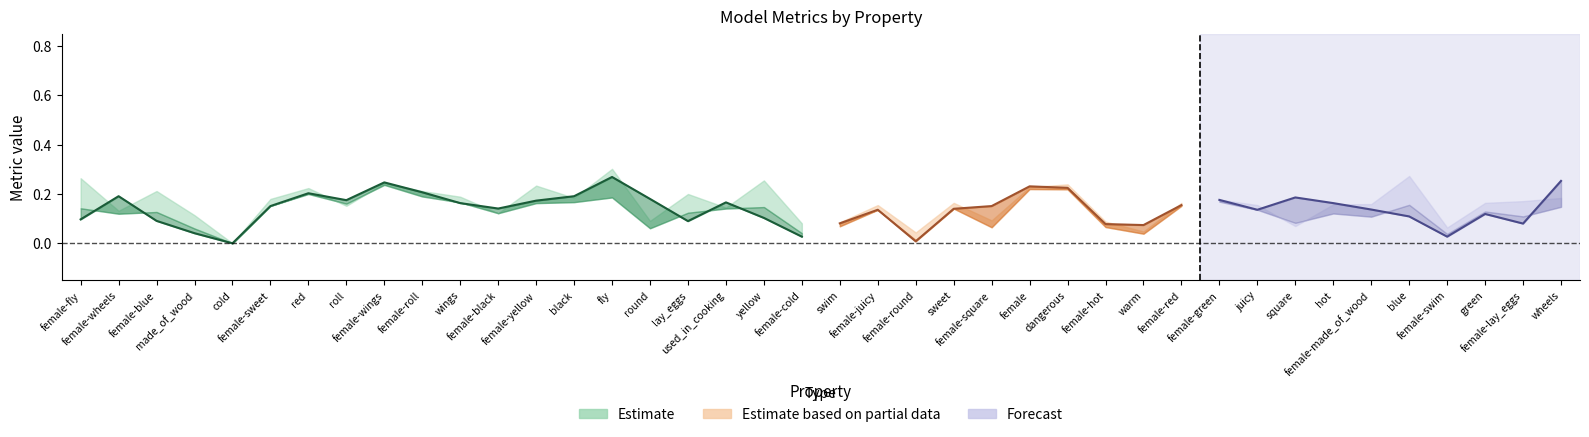

How many positive values does the p series have?

39